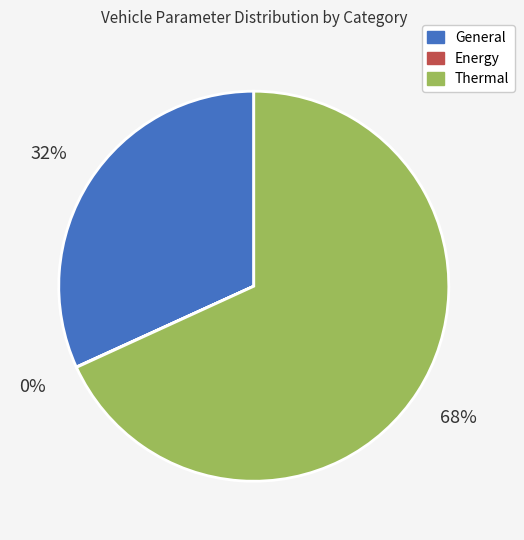

To the nearest percent, what portion does Thermal represent?

68%